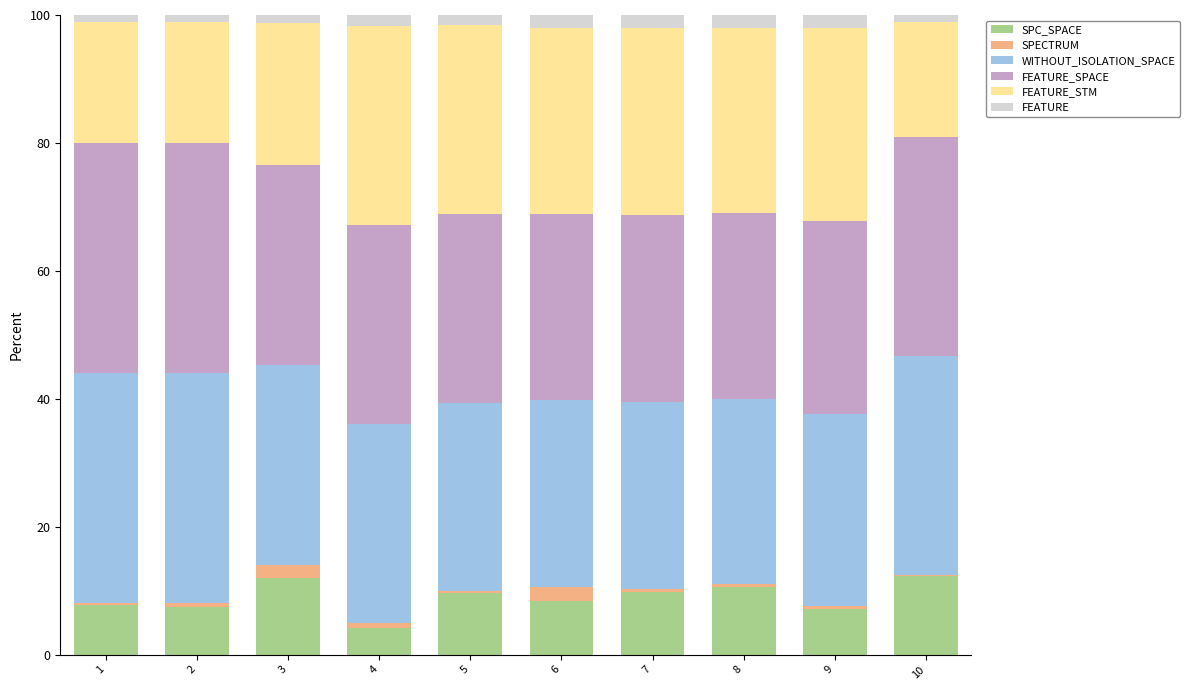

The value of SPC_SPACE at 5 is 9.7. True or false?

True